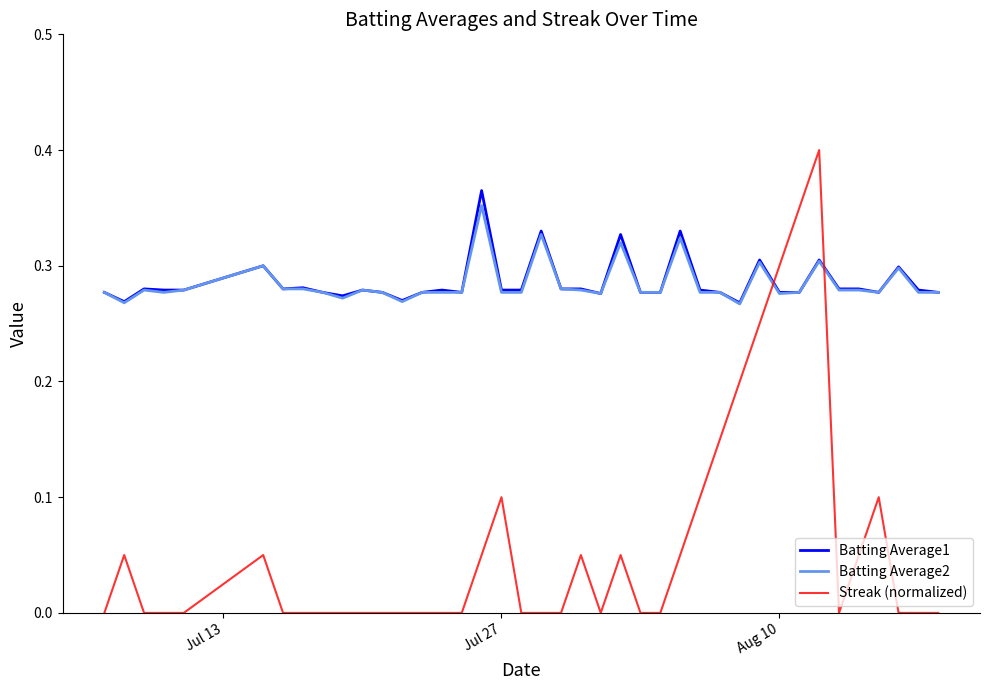

Which series has the largest range (max minus min)?

Streak (normalized)